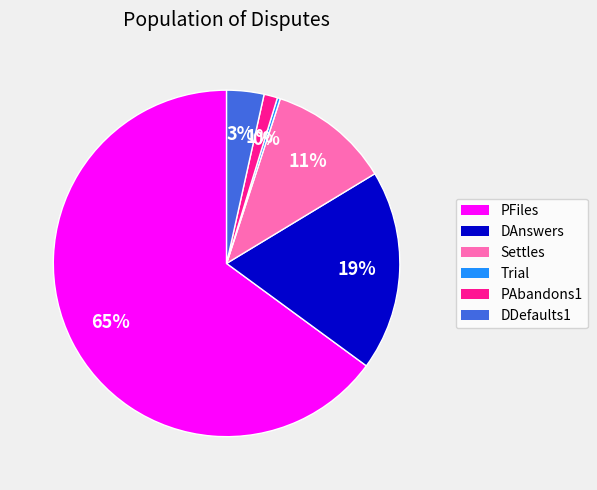

Rank the categories by value from highest to lowest.

PFiles, DAnswers, Settles, DDefaults1, PAbandons1, Trial